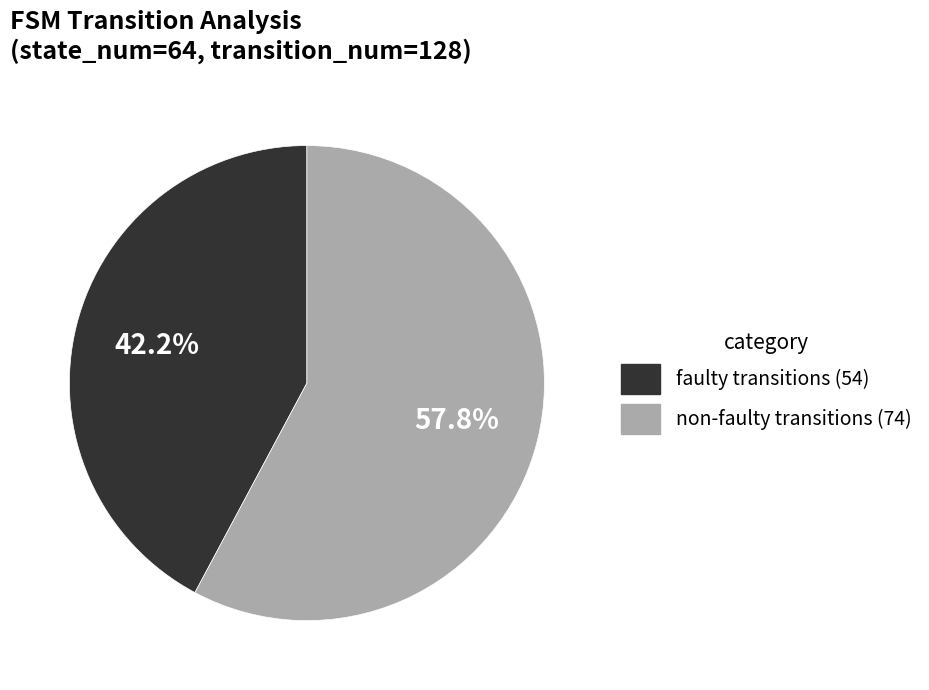

Does any single category account for the majority?

Yes